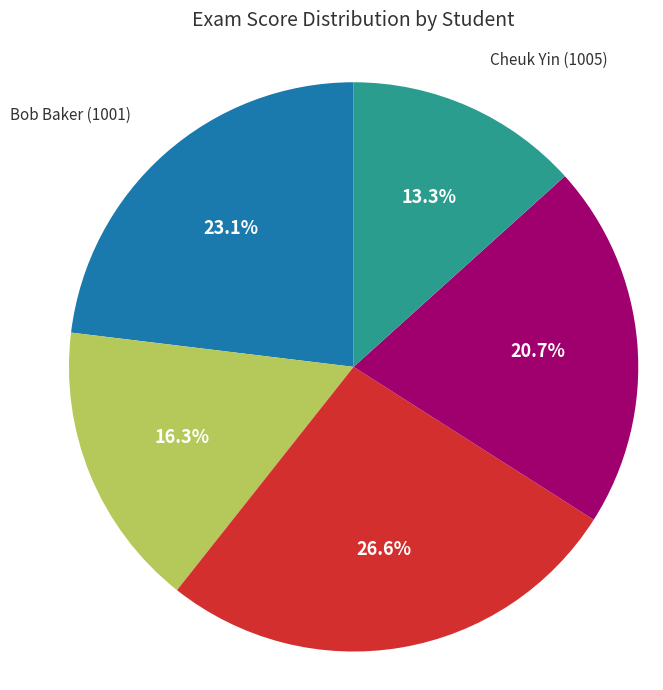

Count the number of slices in the pie.

5